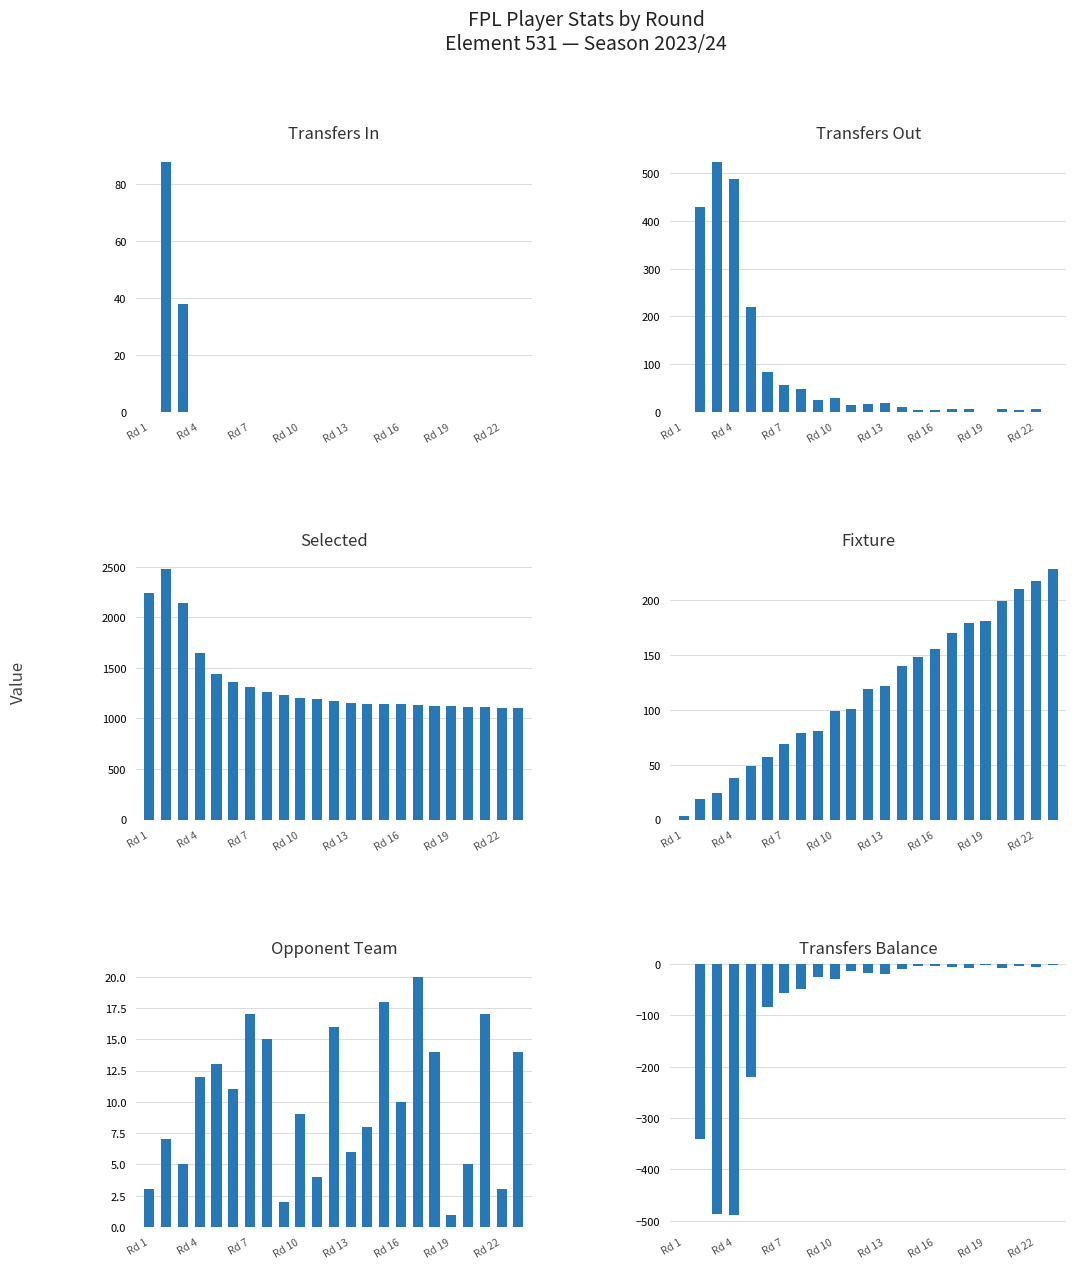

Reading left to right, extract all data points from this chart.

Transfers In: 0	88	38	0	0	0	0	0	0	0	0	0	0	0	0	0	0	0	0	0	0	0	0
Transfers Out: 0	429	524	488	219	83	56	48	25	29	14	17	19	10	4	4	6	7	1	7	4	6	1
Selected: 2241	2475	2136	1650	1442	1361	1305	1256	1234	1204	1190	1174	1155	1144	1141	1137	1130	1124	1123	1116	1112	1106	1104
Fixture: 3	19	24	38	49	57	69	79	81	99	101	119	122	140	148	155	170	179	181	199	210	217	228
Opponent Team: 3	7	5	12	13	11	17	15	2	9	4	16	6	8	18	10	20	14	1	5	17	3	14
Transfers Balance: 0	-341	-486	-488	-219	-83	-56	-48	-25	-29	-14	-17	-19	-10	-4	-4	-6	-7	-1	-7	-4	-6	-1